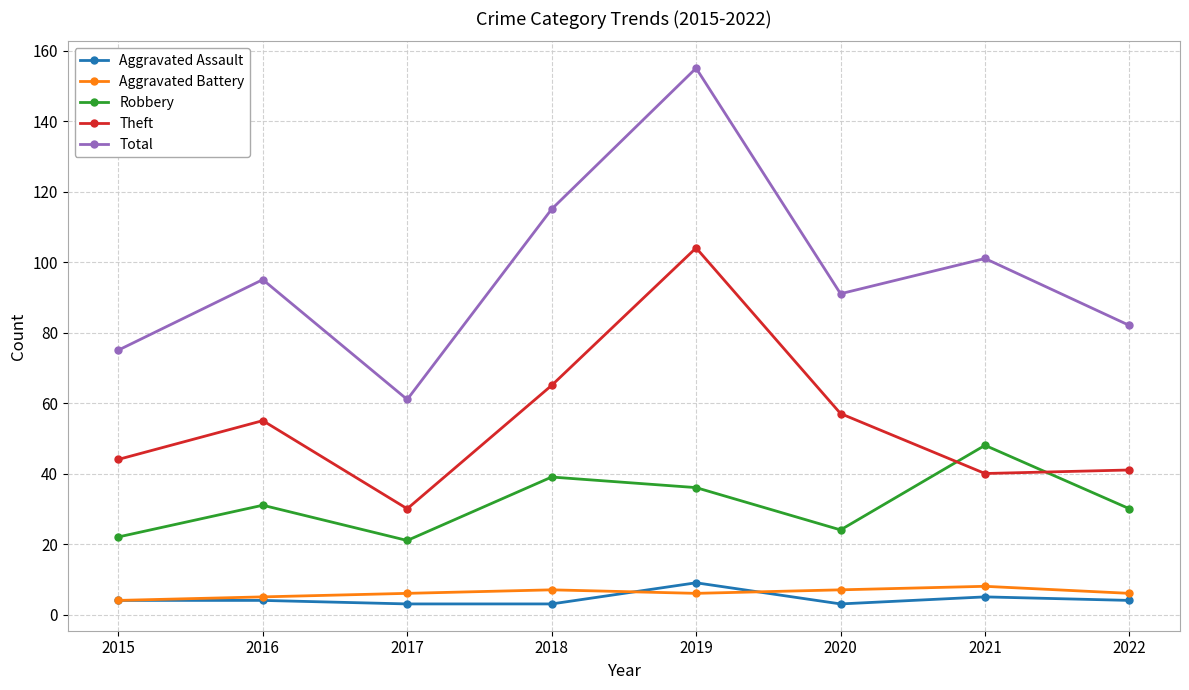

At which category does Total reach its first local peak?

2016